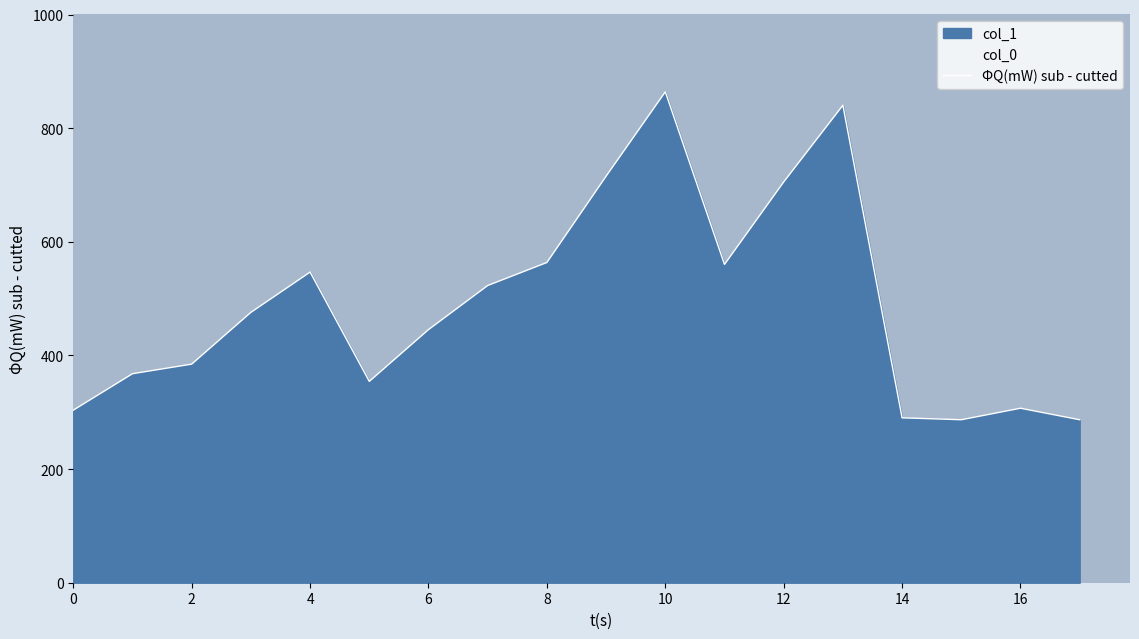

At which category does the chart reach its minimum across all series?

15